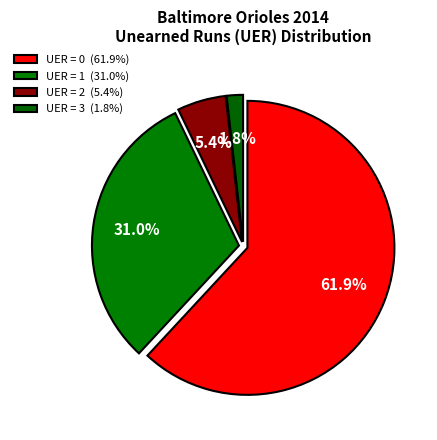

Count the number of slices in the pie.

4